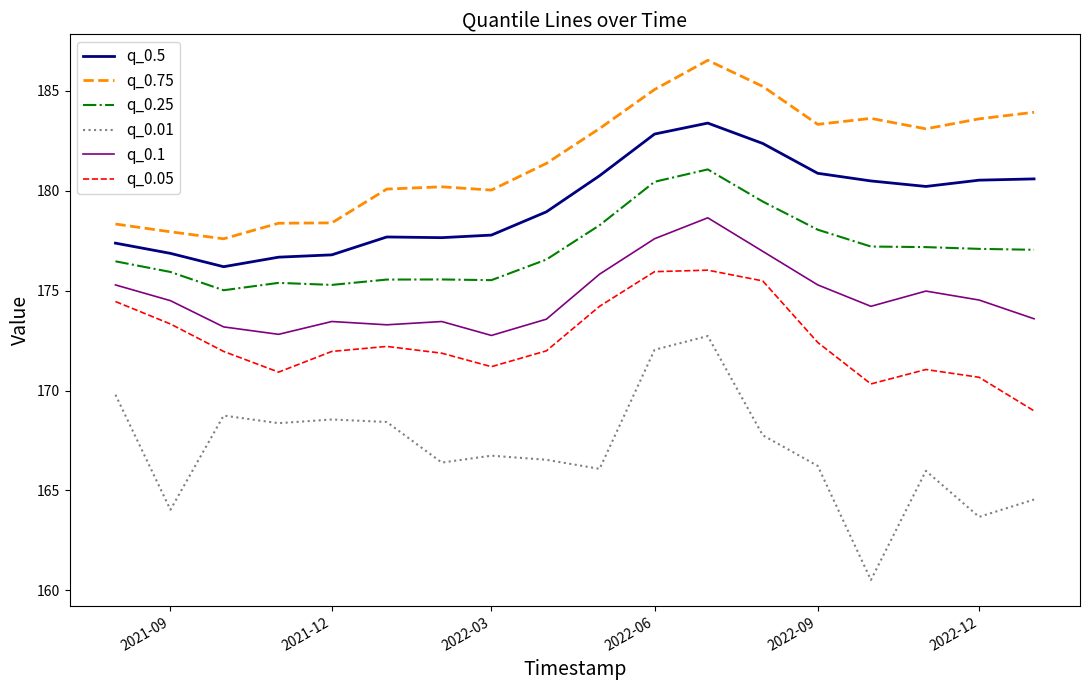

What is the difference between the maximum and minimum values in the q_0.25 series?

6.0